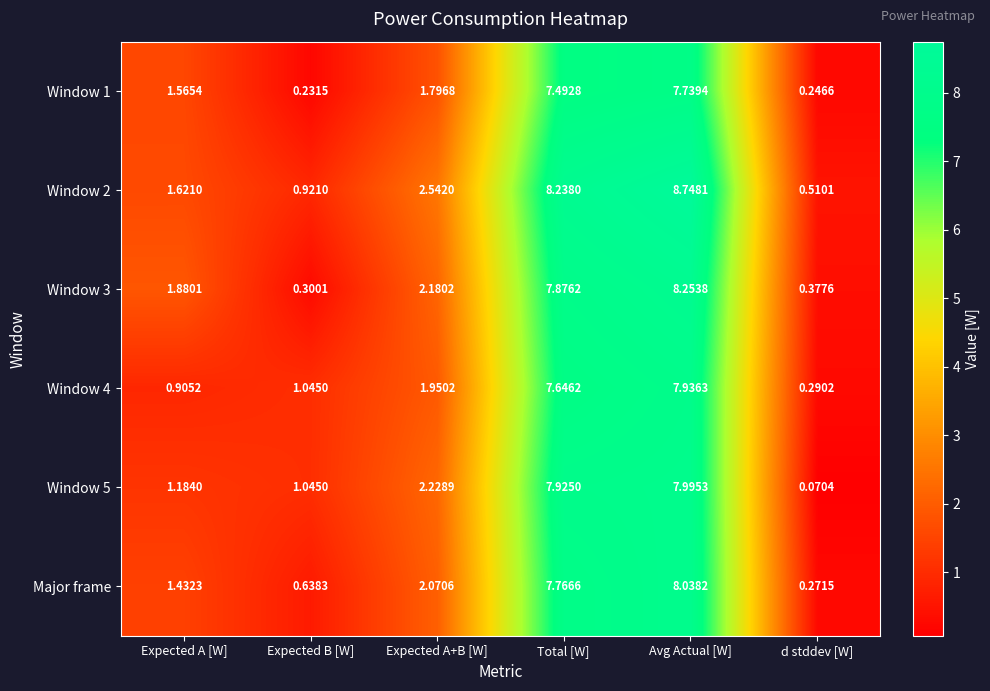

At which label does Window 3 reach its peak?

Avg Actual [W]